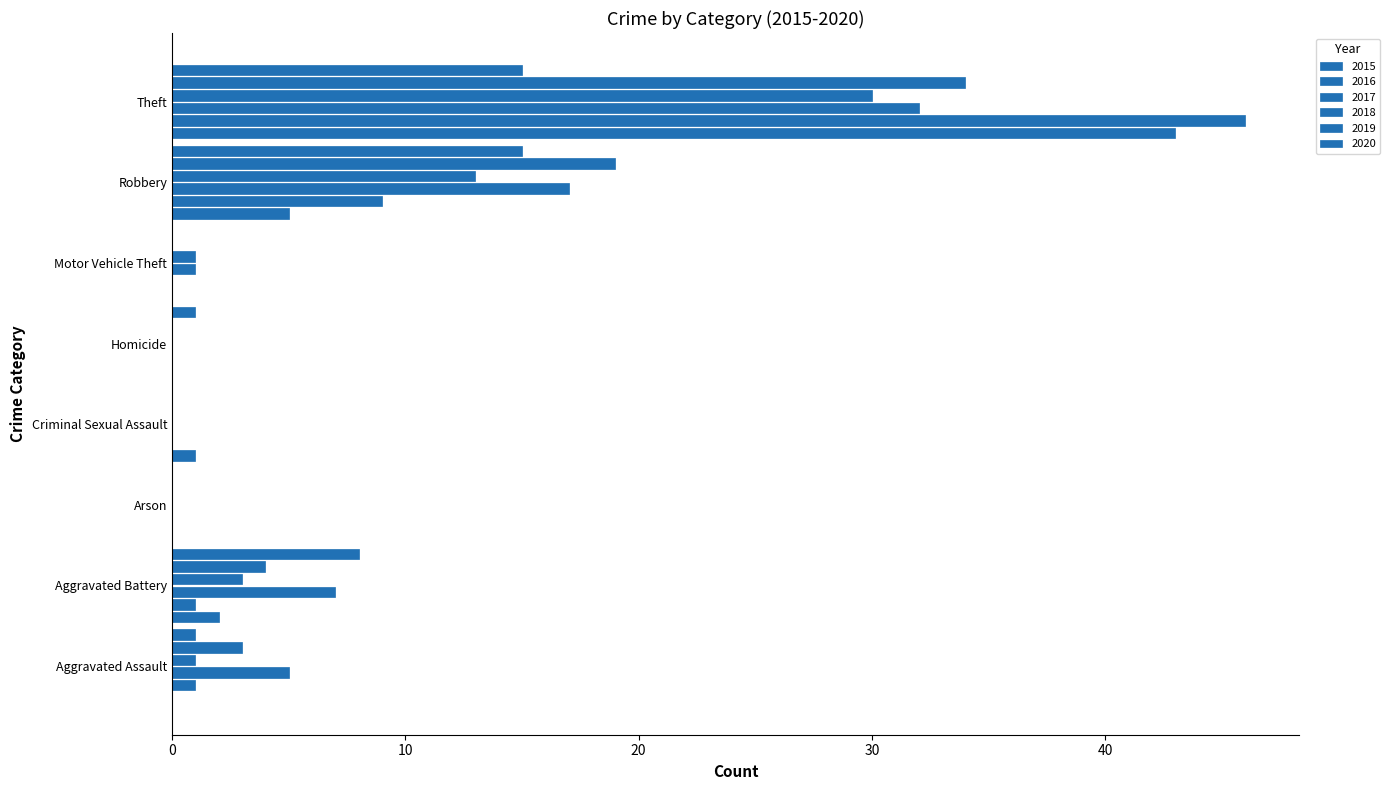

At which label does 2018 reach its peak?

Theft